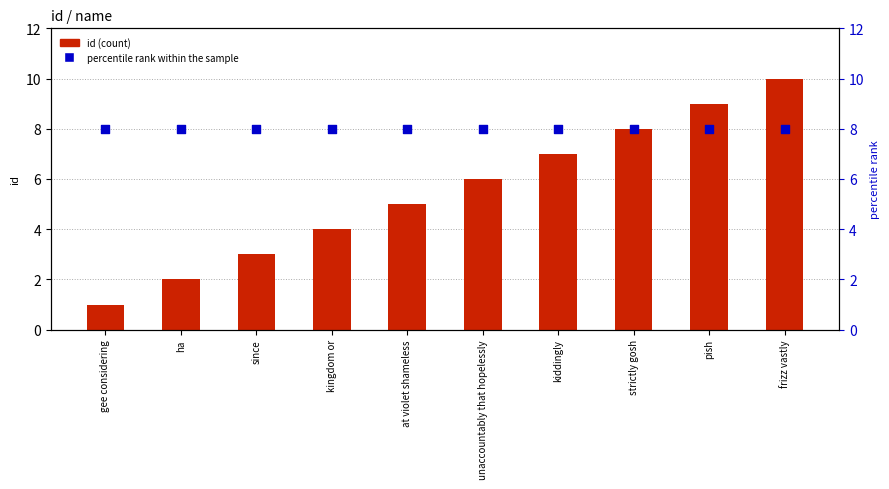

At which category is the sum across all series the highest?

frizz vastly